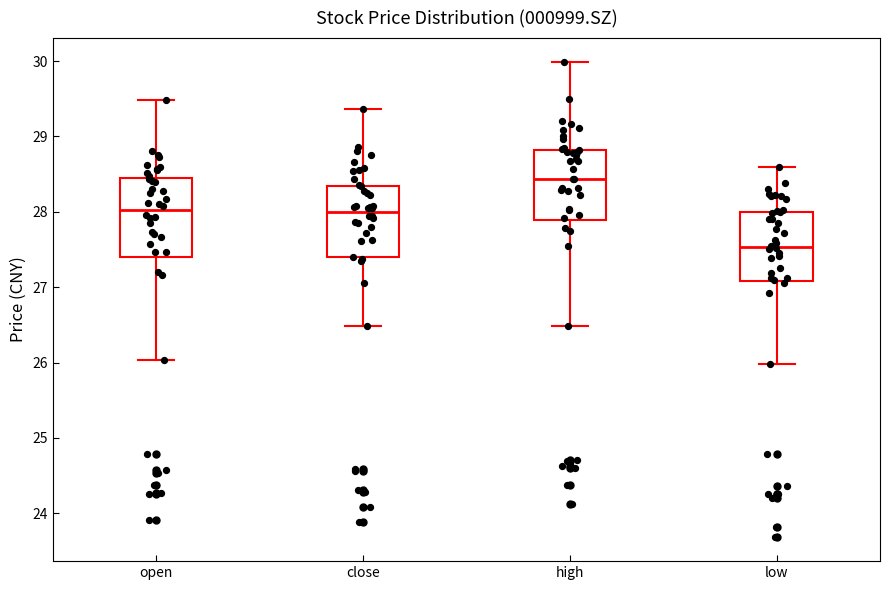

Reading left to right, read every box against the y-axis: the position of its median line, the range the box covers, and the ends of its whiskers. The values are not printed on the chart, so give them approximately, as read against the axis.

open: median 28.0, box 27.4 to 28.4, whiskers 26.0 to 29.5
close: median 28.0, box 27.4 to 28.3, whiskers 26.5 to 29.4
high: median 28.4, box 27.9 to 28.8, whiskers 26.5 to 30.0
low: median 27.5, box 27.1 to 28.0, whiskers 26.0 to 28.6